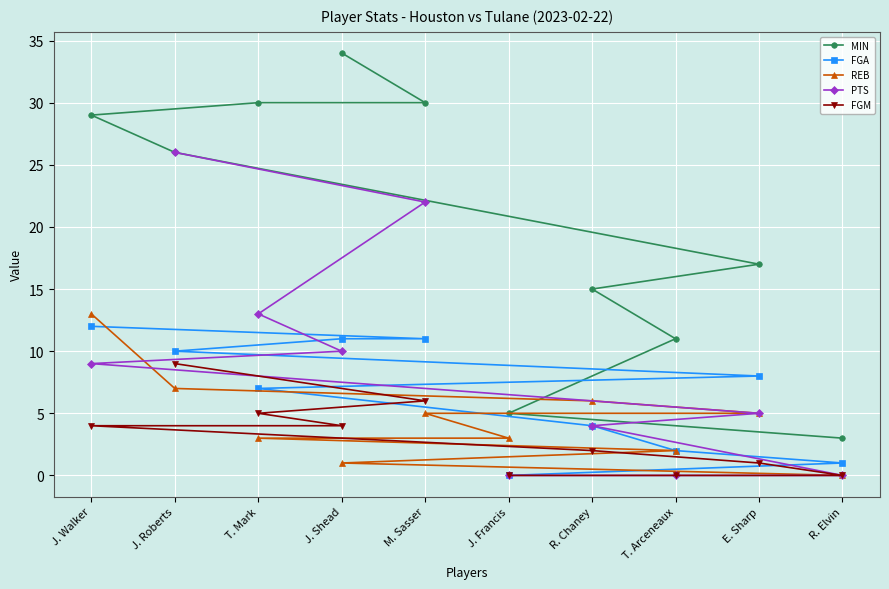

What is the value of the MIN point at the 1st from the left?

29